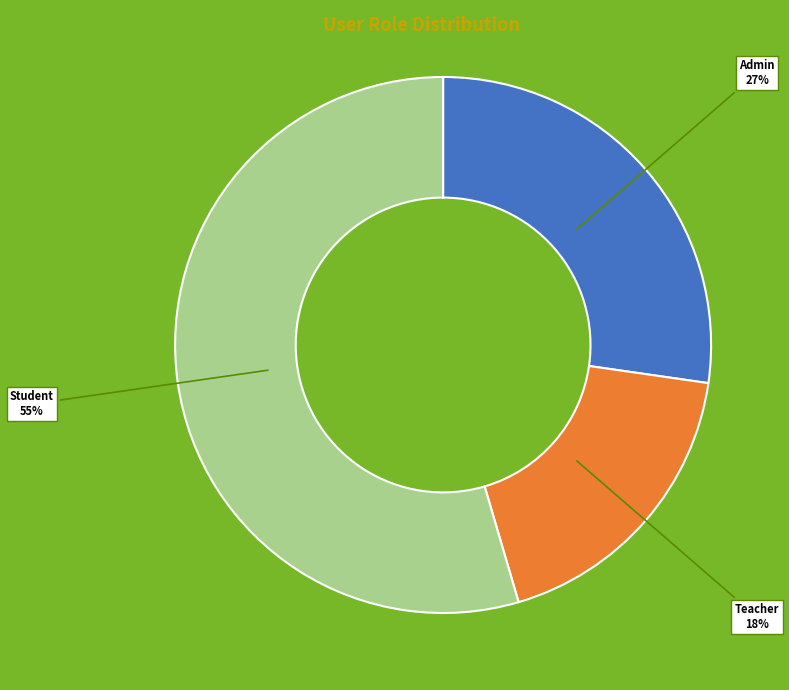

Is Teacher the majority of the pie?

No